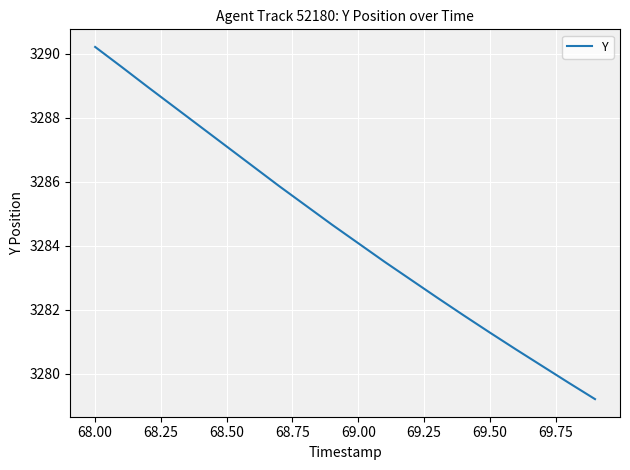

What is the maximum value shown in the chart?

3290.2